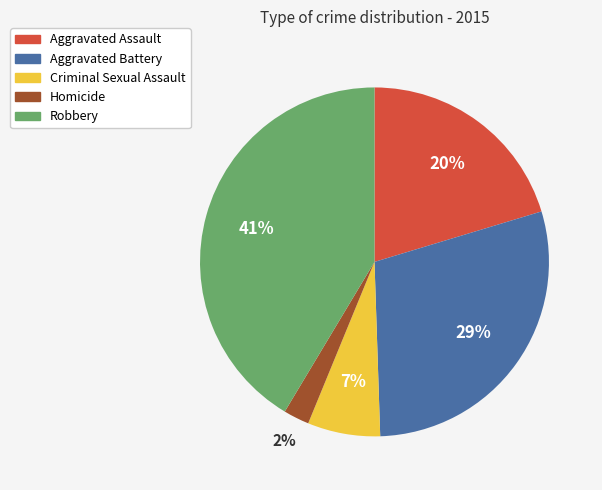

Is there a majority slice in this chart?

No